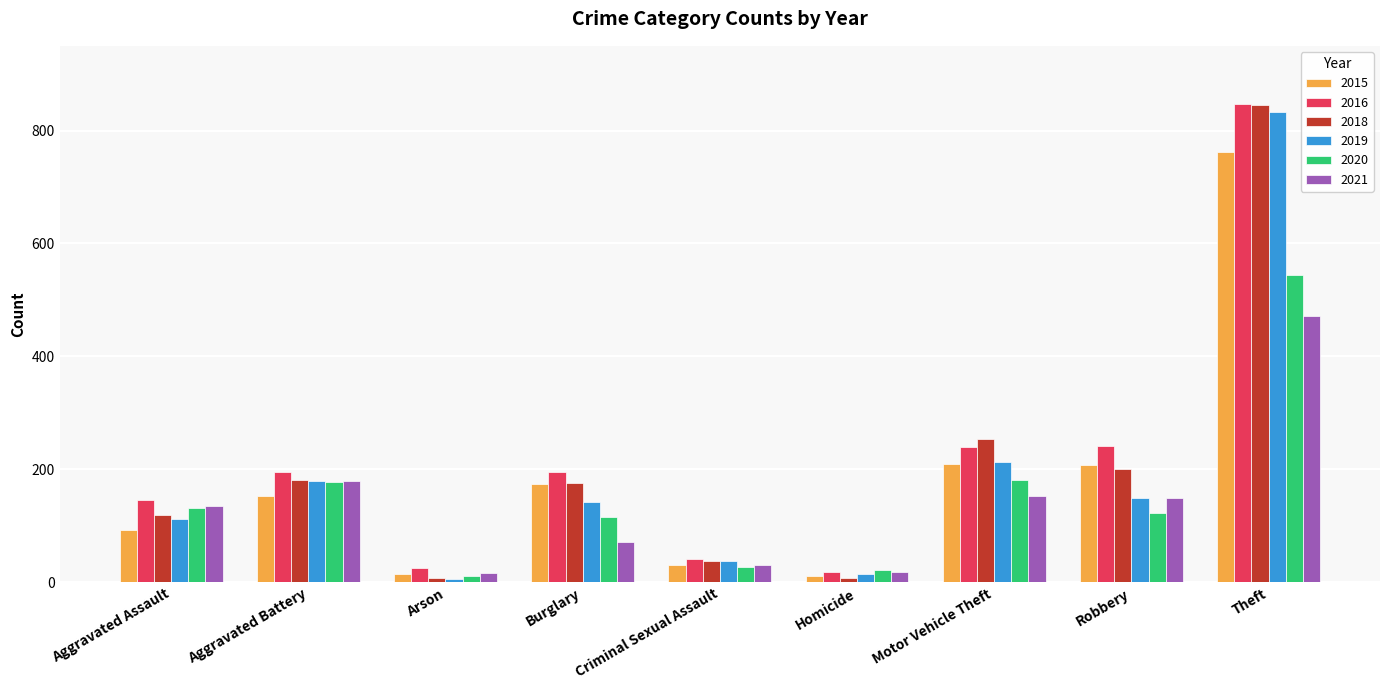

What is the value of the 2016 bar at the 3rd from the left?

25